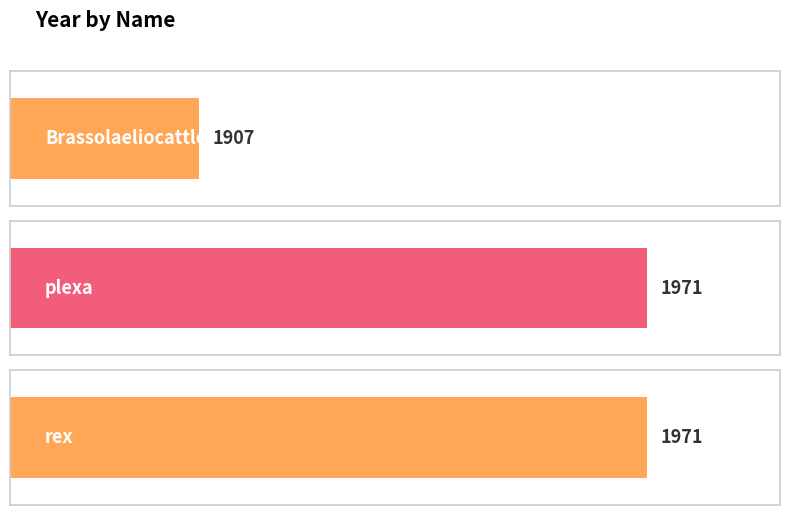

How many bars are there in total?

3